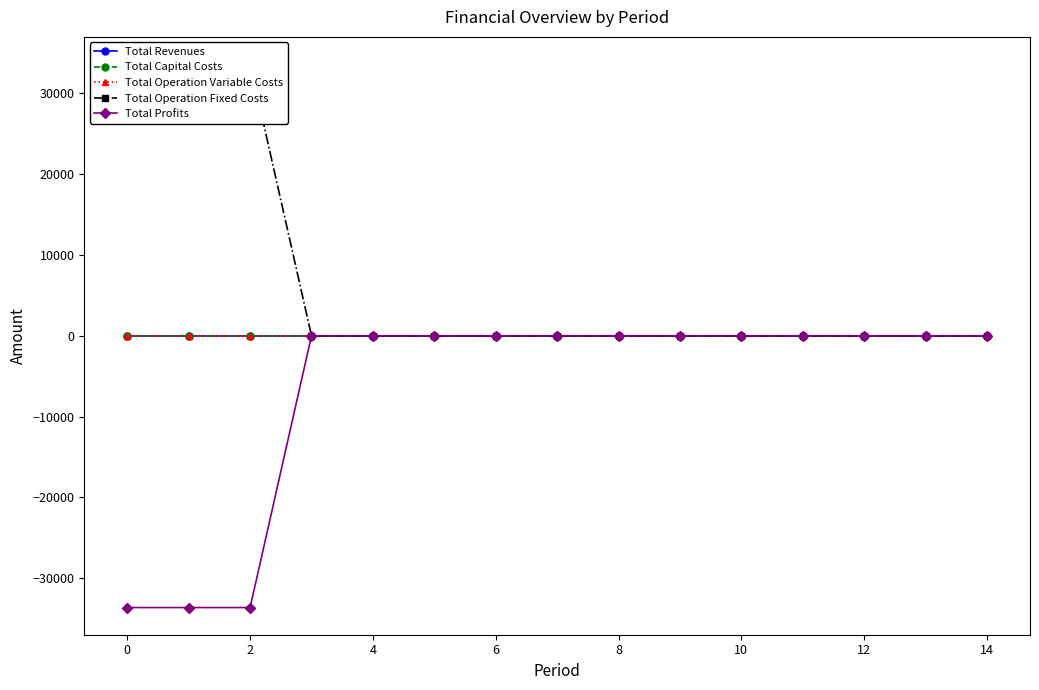

Rank the series at 4 from lowest to highest value.

Total Revenues, Total Capital Costs, Total Operation Variable Costs, Total Operation Fixed Costs, Total Profits